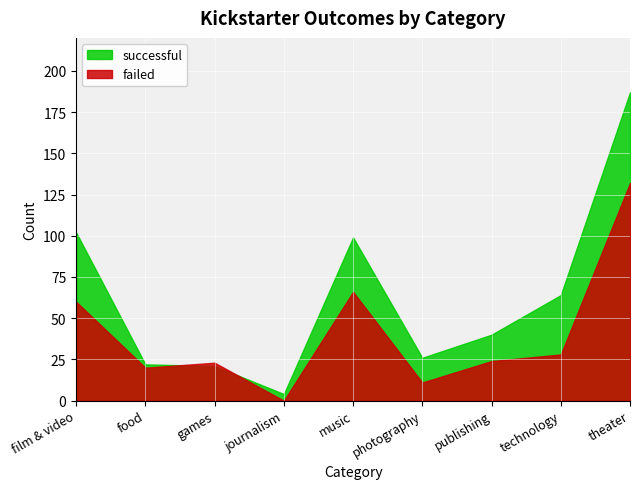

What is the average value of the successful series?

63